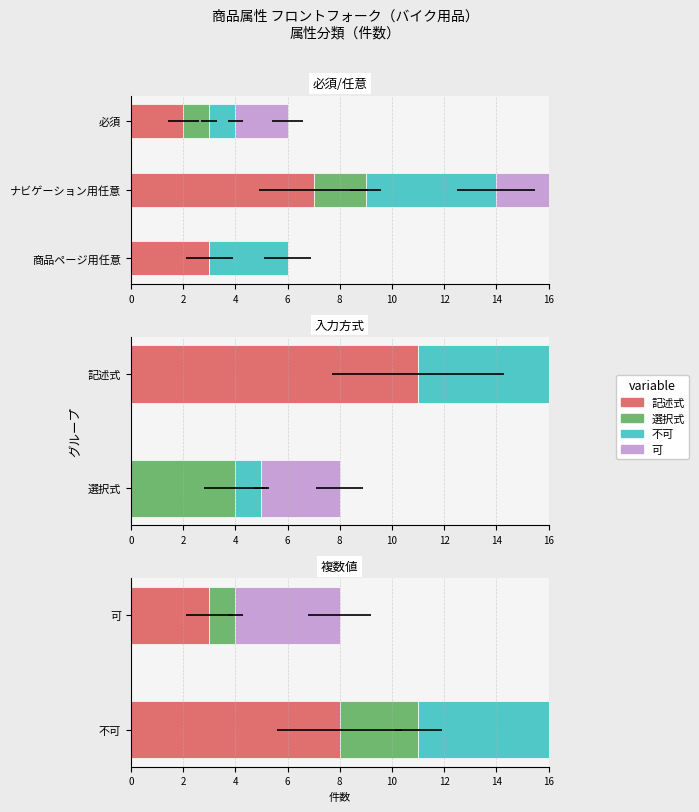

The 選択式 series shows 1 at 不可. True or false?

False